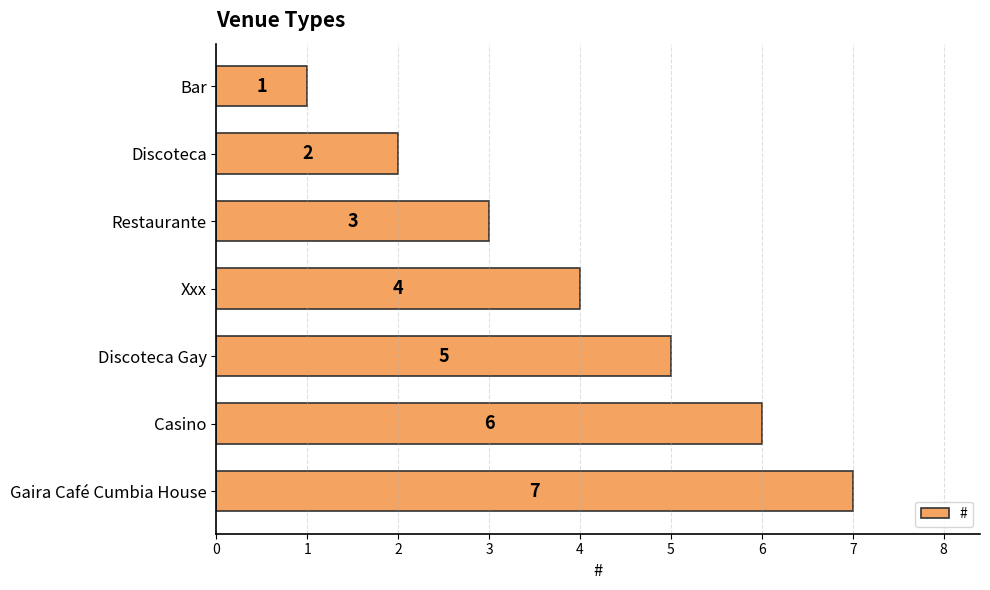

What is the sum of the values at Discoteca Gay and Xxx?

9